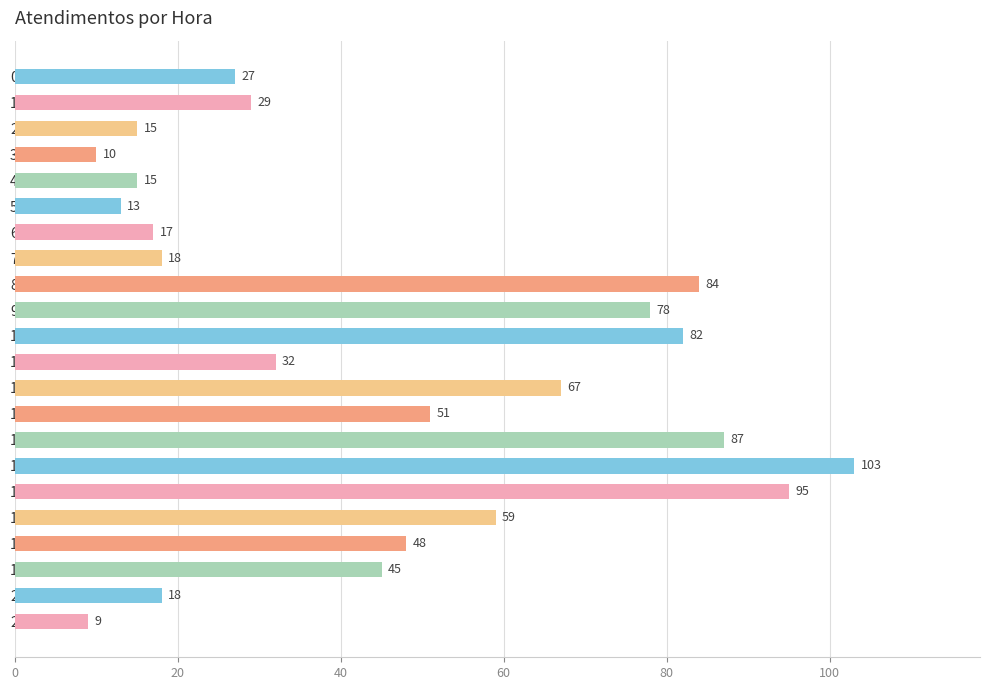

What is the sum of all values?

1002